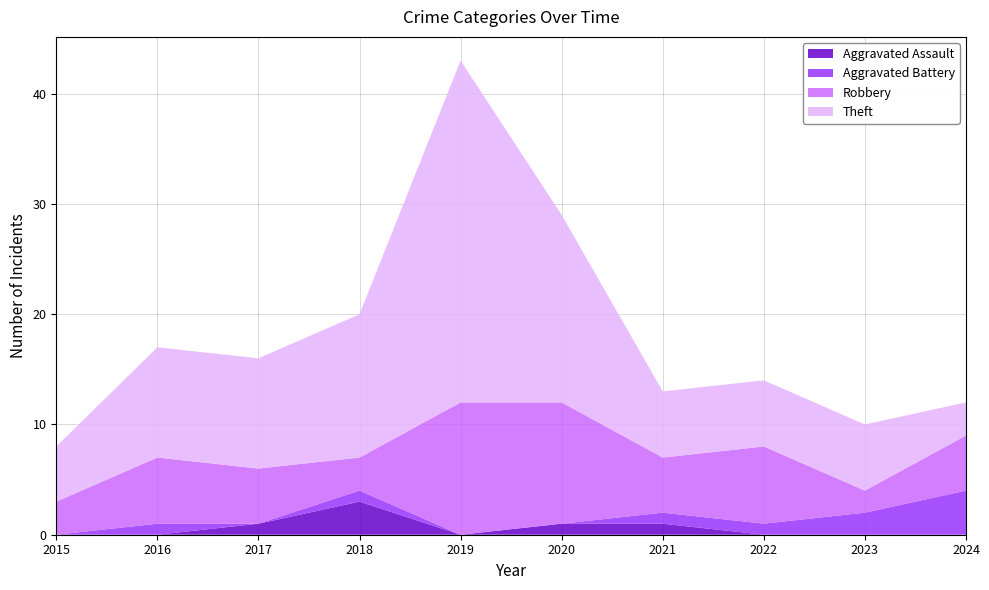

Reading left to right, extract all data points from this chart.

Aggravated Assault: 0	0	1	3	0	1	1	0	0	0
Aggravated Battery: 0	1	0	1	0	0	1	1	2	4
Robbery: 3	6	5	3	12	11	5	7	2	5
Theft: 5	10	10	13	31	17	6	6	6	3